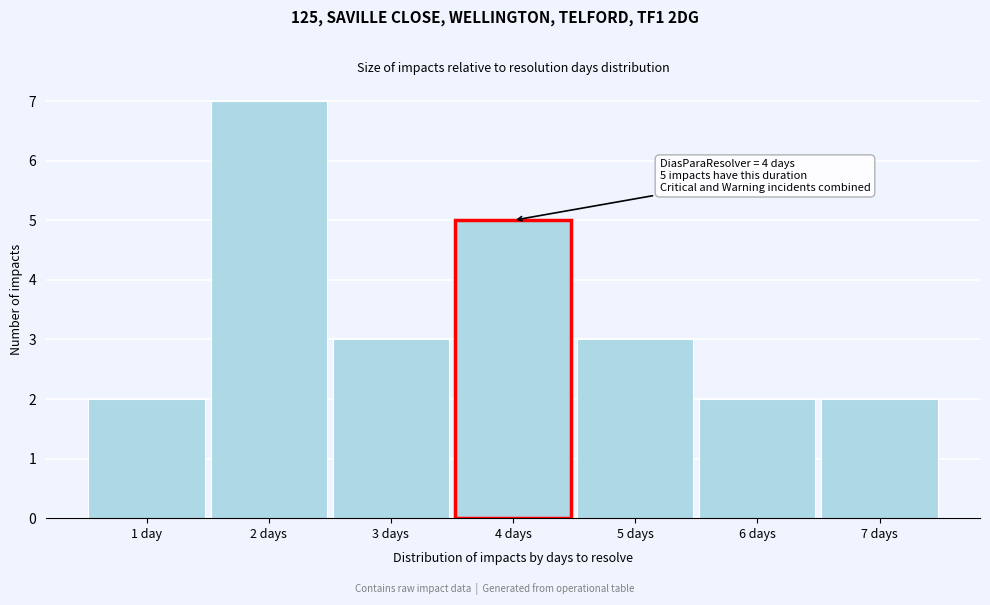

Reading left to right, list all the values displayed in this chart.

2	7	3	5	3	2	2